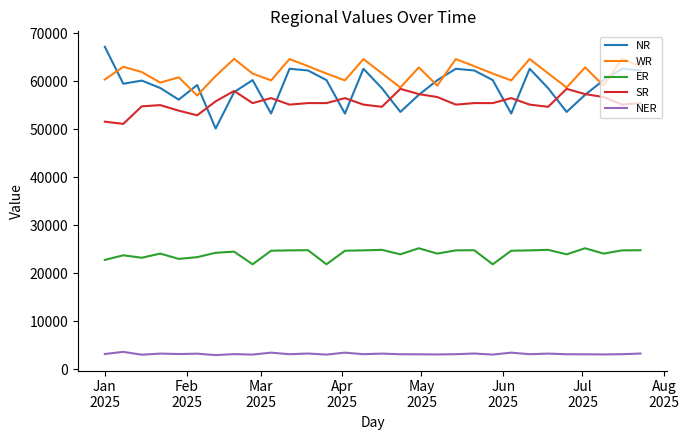

Which series has the largest total across all categories?

WR